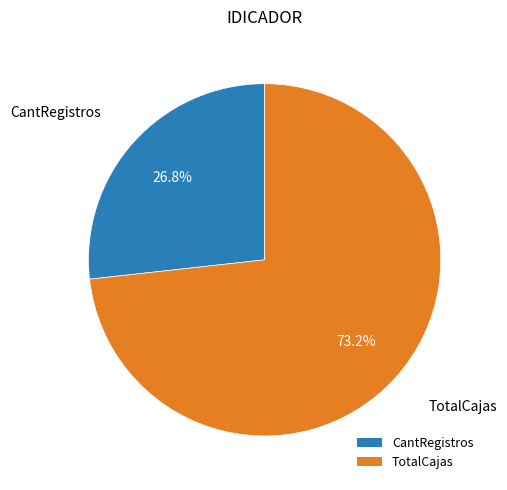

How many slices are in this pie chart?

2